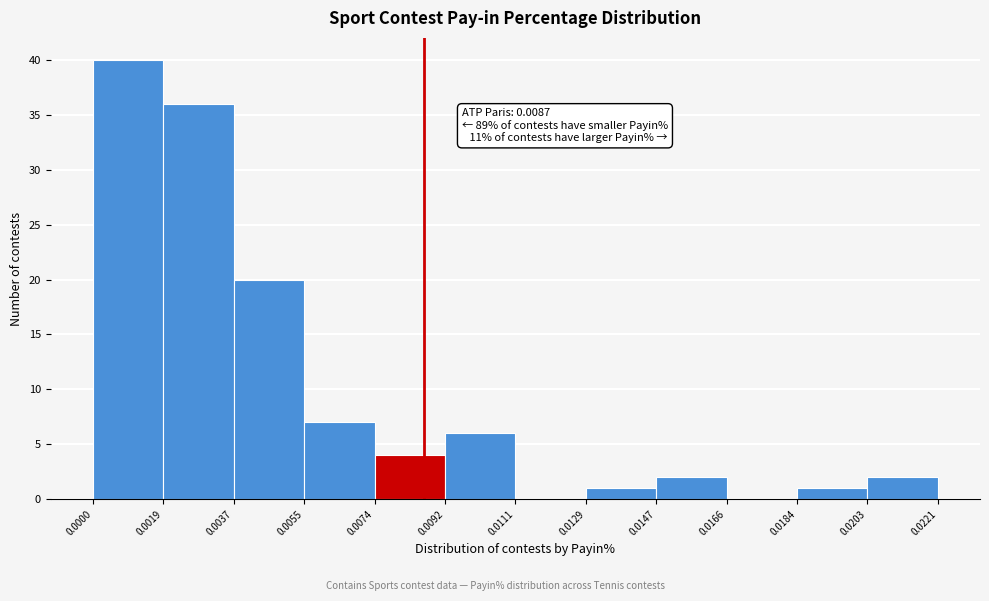

Which range on the x-axis has the tallest bar?

0.0000 to 0.0019